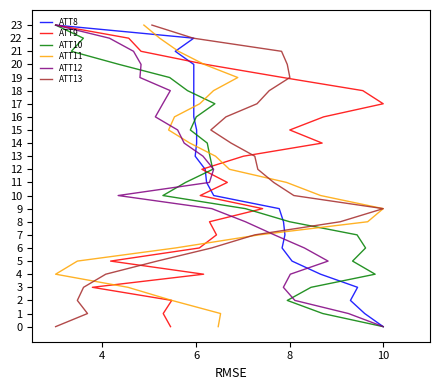

Does the chart have visible grid lines?

No